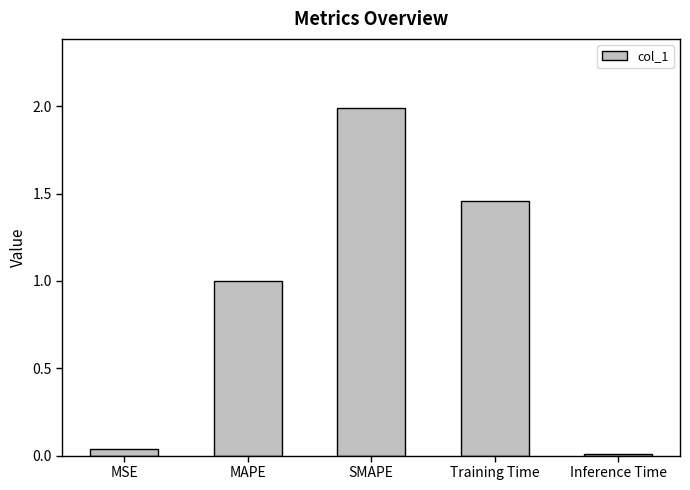

Approximately how many times larger is the value at MAPE compared to SMAPE?

0.5